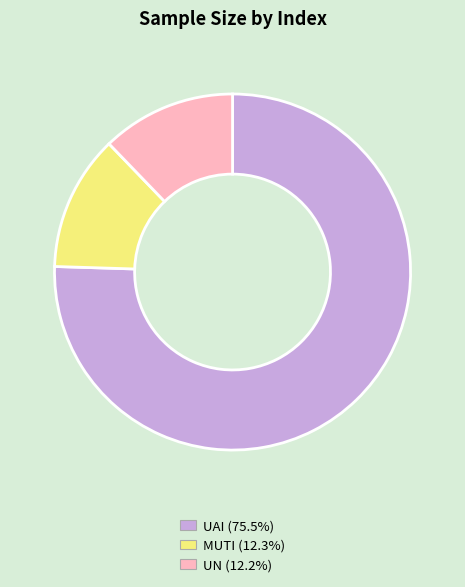

Which has a higher value, MUTI or UAI?

UAI